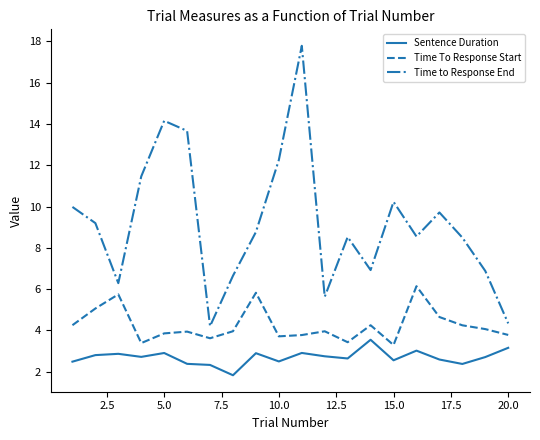

What is the difference between the maximum and minimum values in the Time to Response End series?

13.6